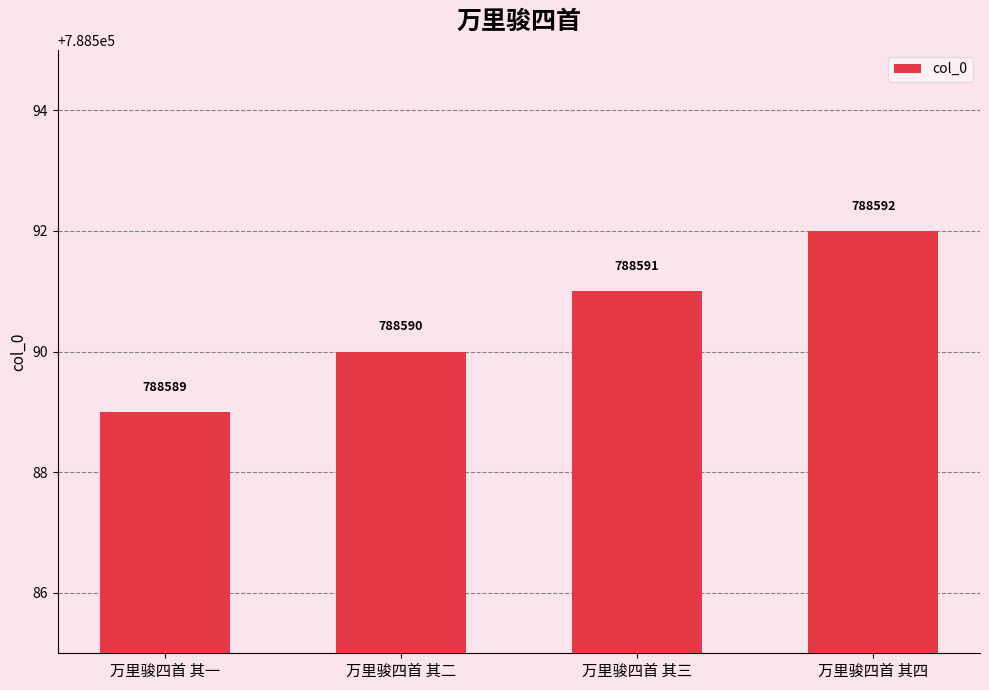

The chart shows a value of 330891 at 万里骏四首 其二. True or false?

False